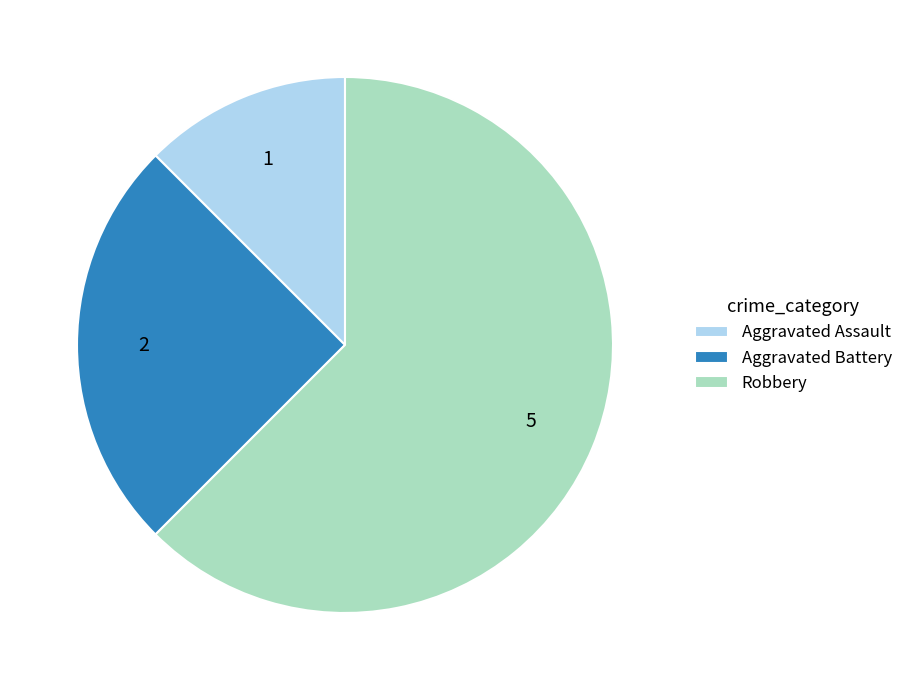

The Aggravated Battery slice represents 37% of the pie. True or false?

False